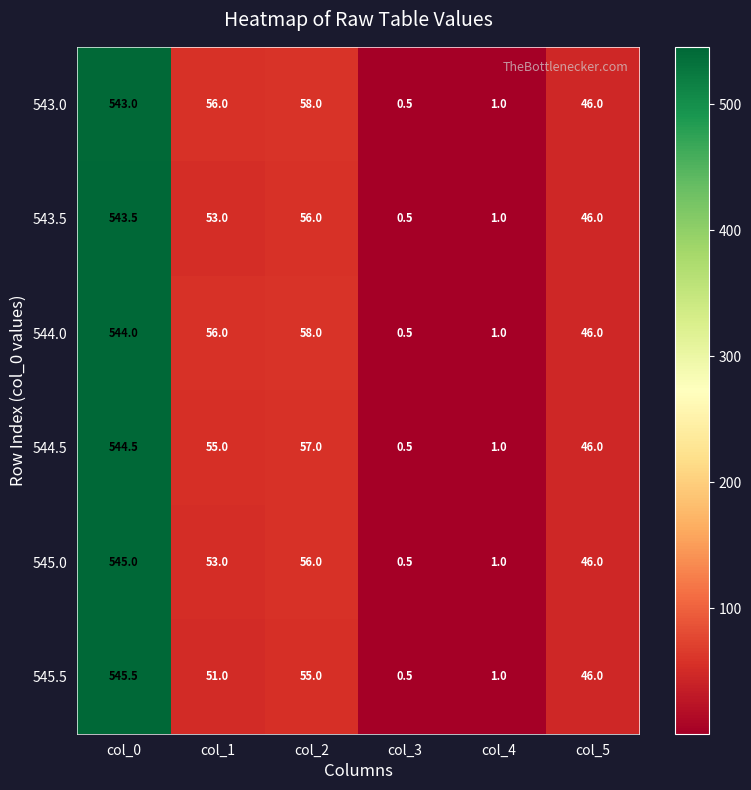

True or false: 543.5 has a value of 543.5 at col_0.

True